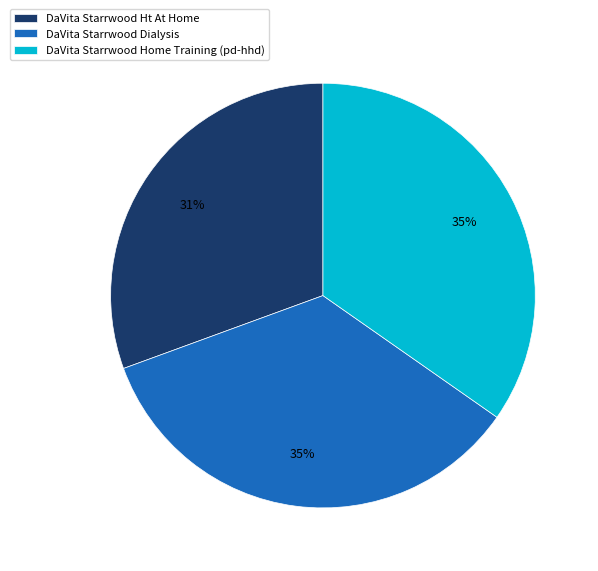

Is the sum of DaVita Starrwood Dialysis and DaVita Starrwood Home Training (pd-hhd) greater than half?

Yes